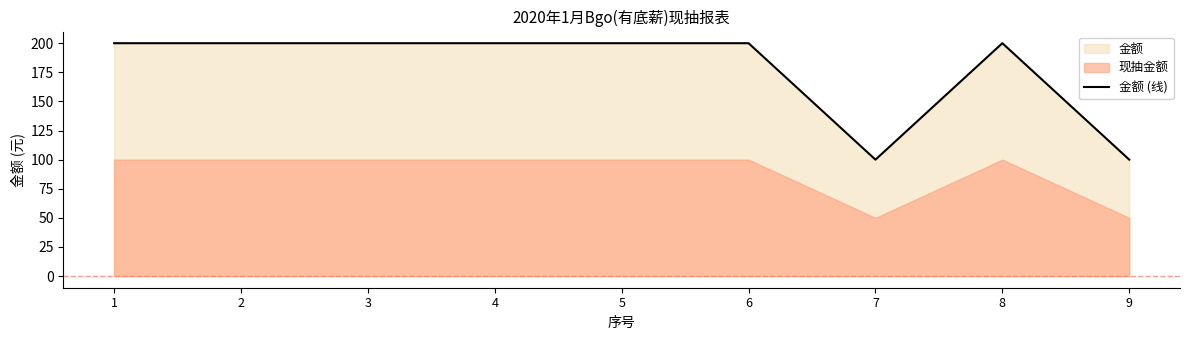

Does the chart display data point markers on the line(s)?

No